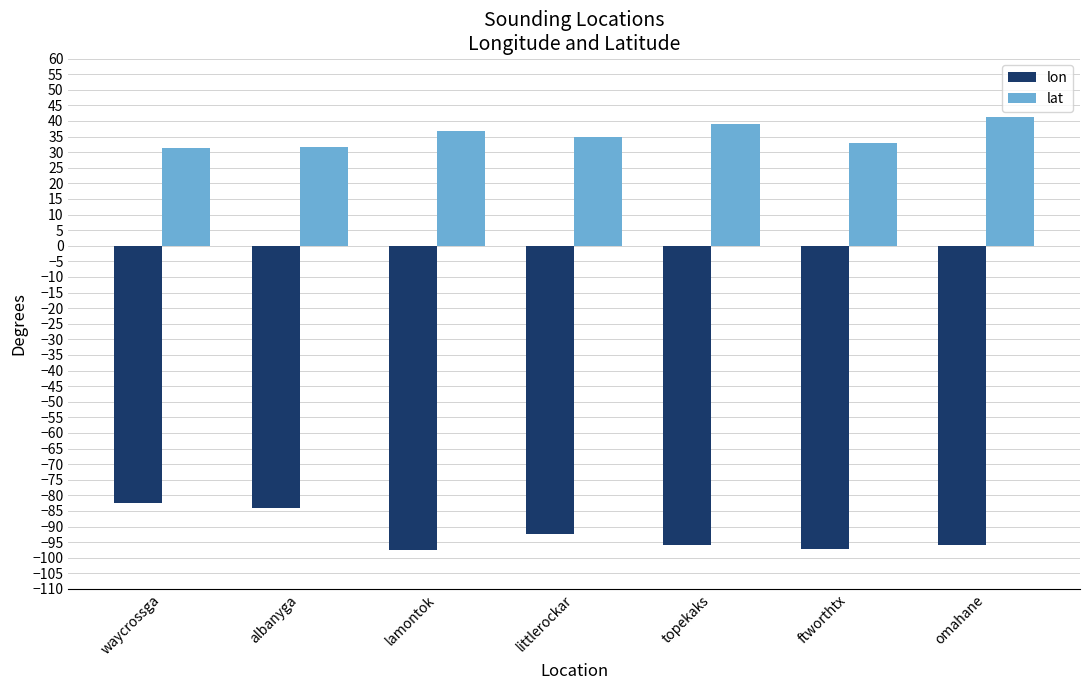

Count the number of categories in the chart.

7